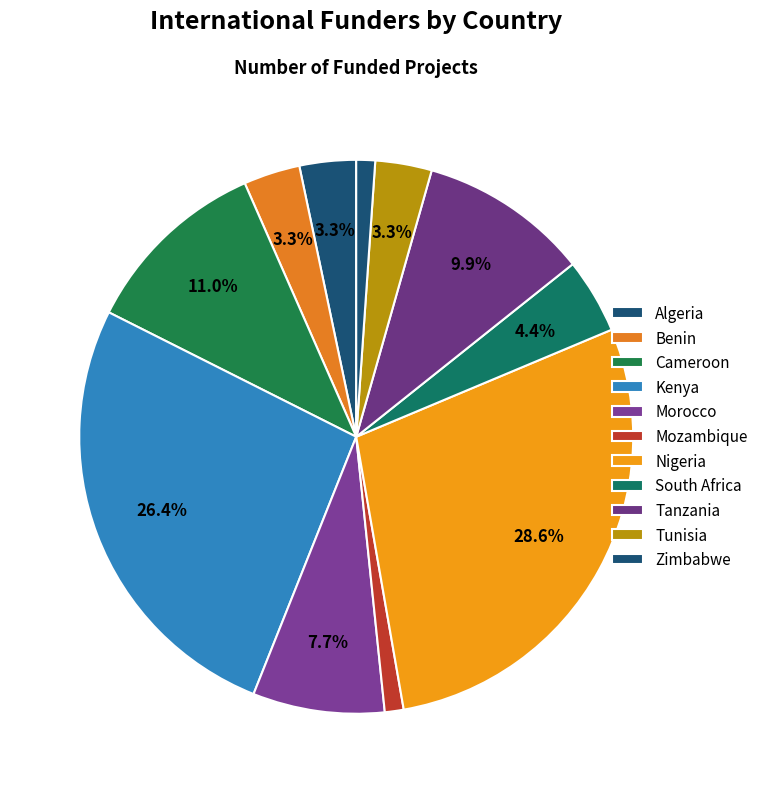

Which category has the smallest portion of the pie?

Mozambique